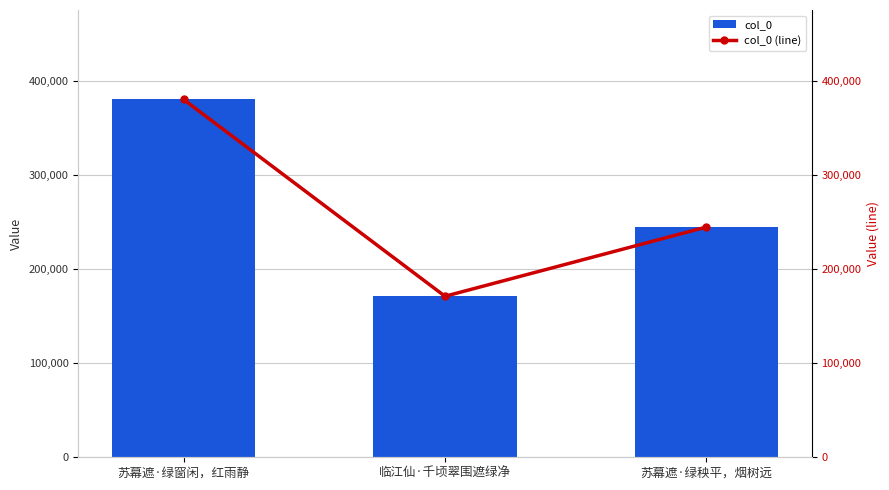

What is the sum of all col_0 (line) values?

796000